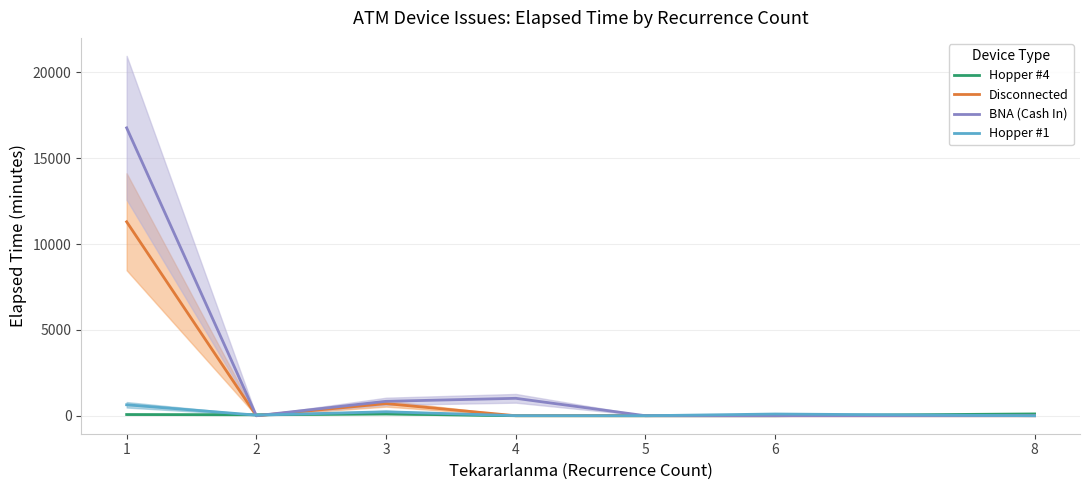

Which has a higher value, 8 or 4?

8